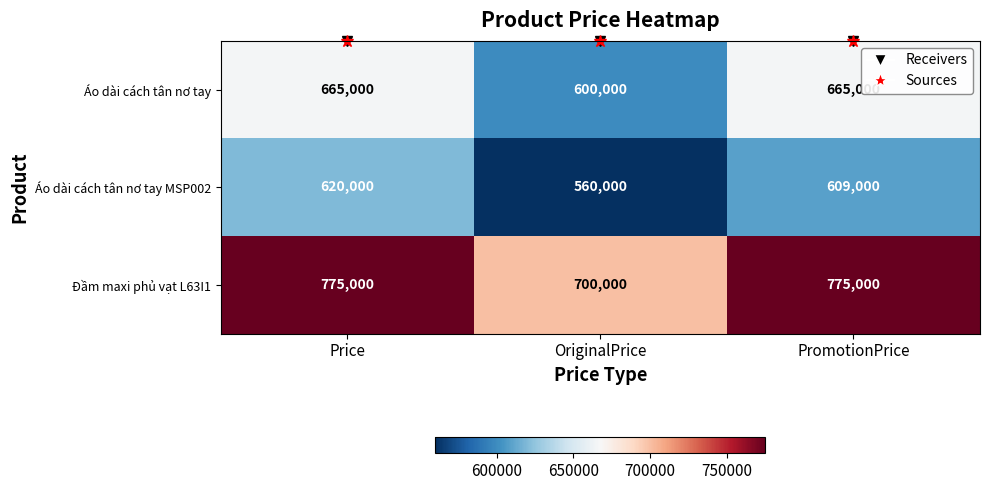

Is it true that Áo dài cách tân nơ tay equals 151218 at OriginalPrice?

False